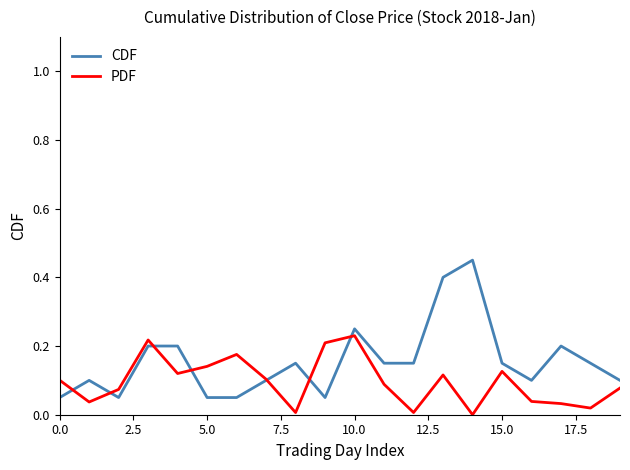

Which series has the largest total across all categories?

CDF